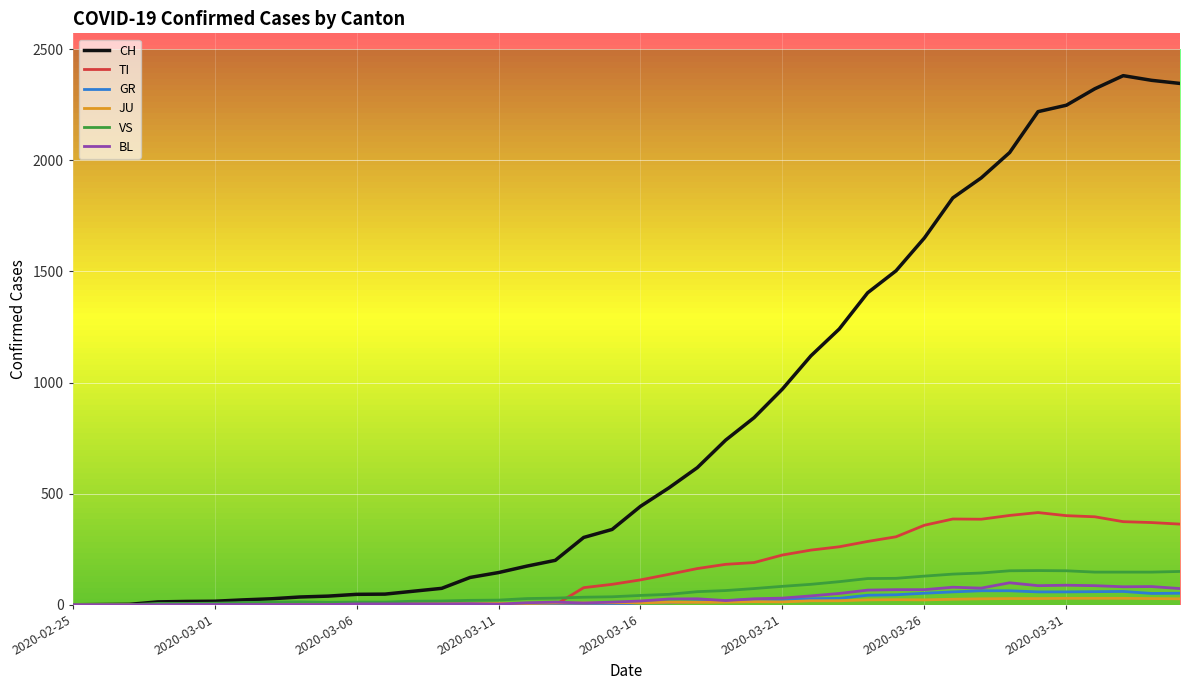

List the series in order of their peak value, lowest first.

JU, GR, BL, VS, TI, CH